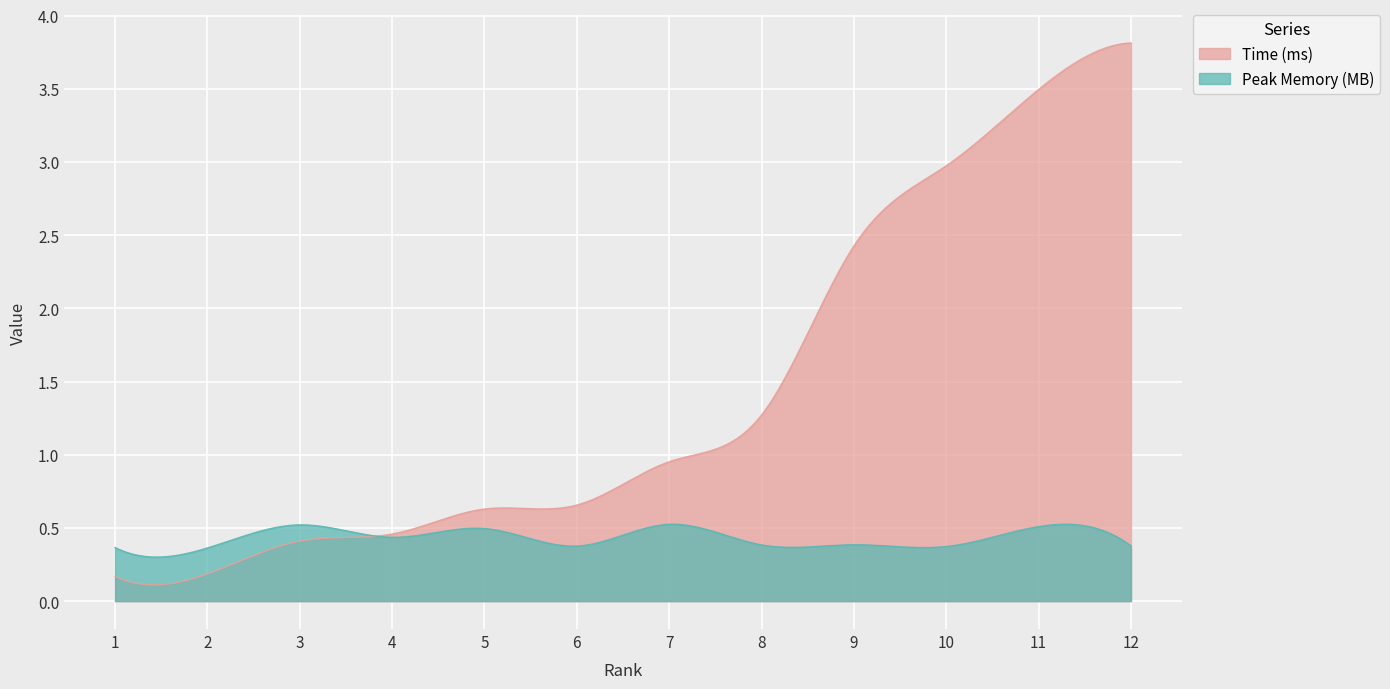

At how many categories does at least one series exceed 2?

92